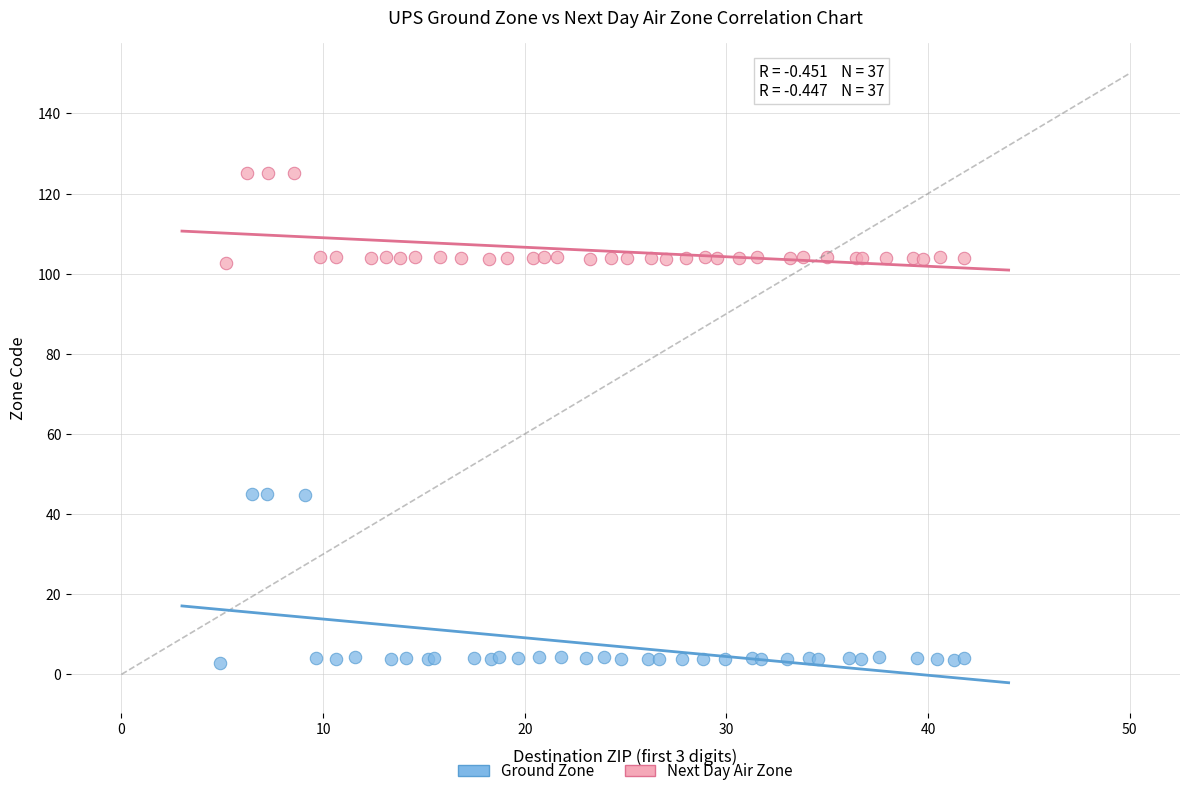

Which series has the widest spread of Y values?

Ground Zone